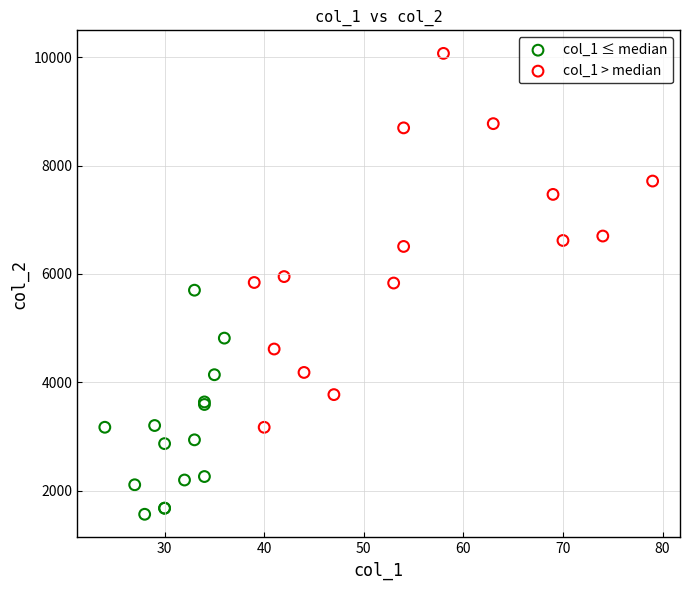

Which series contains the highest Y value?

col_1 > median